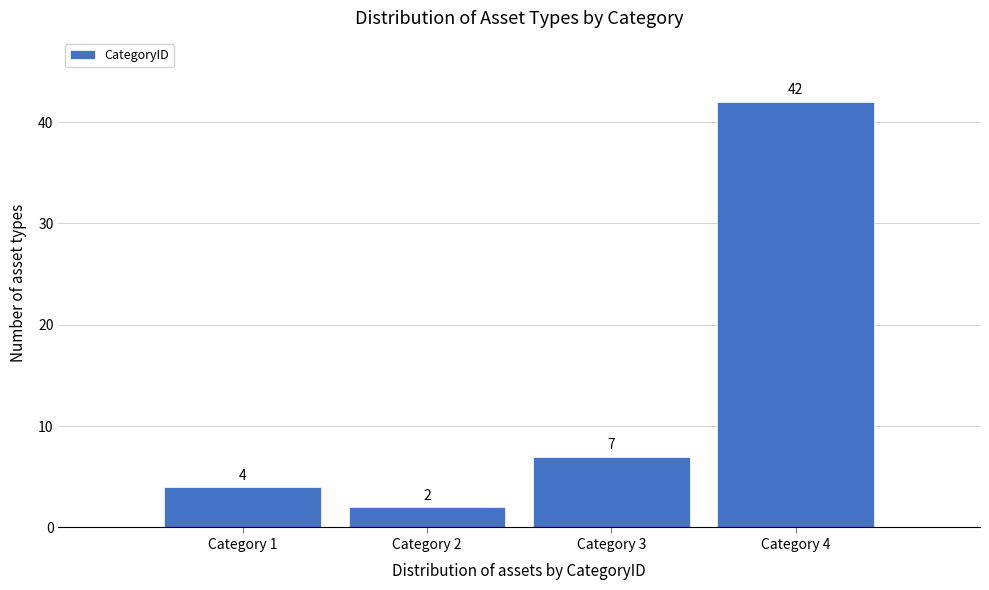

Reading left to right, extract all data points from this chart.

4	2	7	42